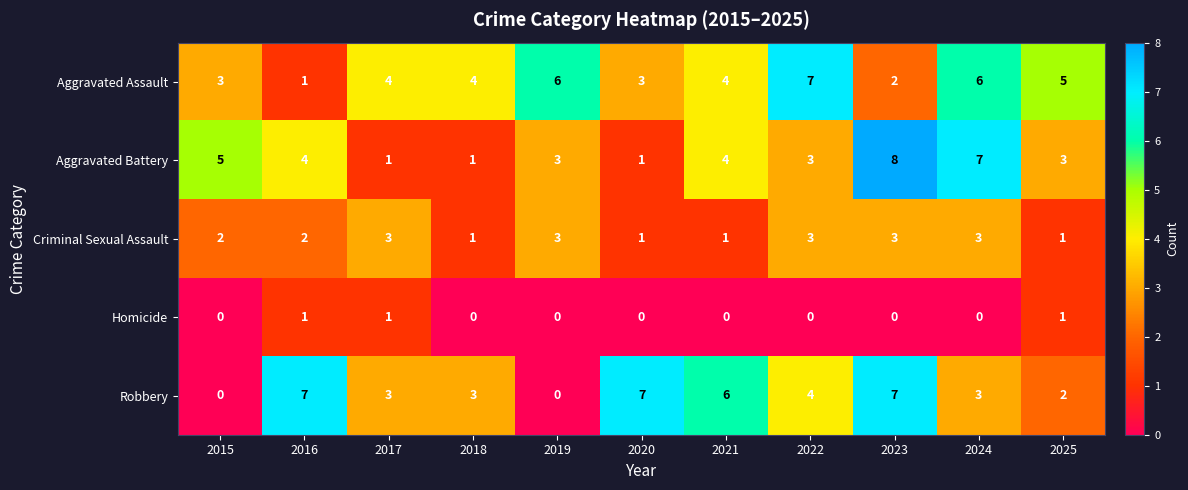

Which category has the lowest value in the Aggravated Assault series?

2016